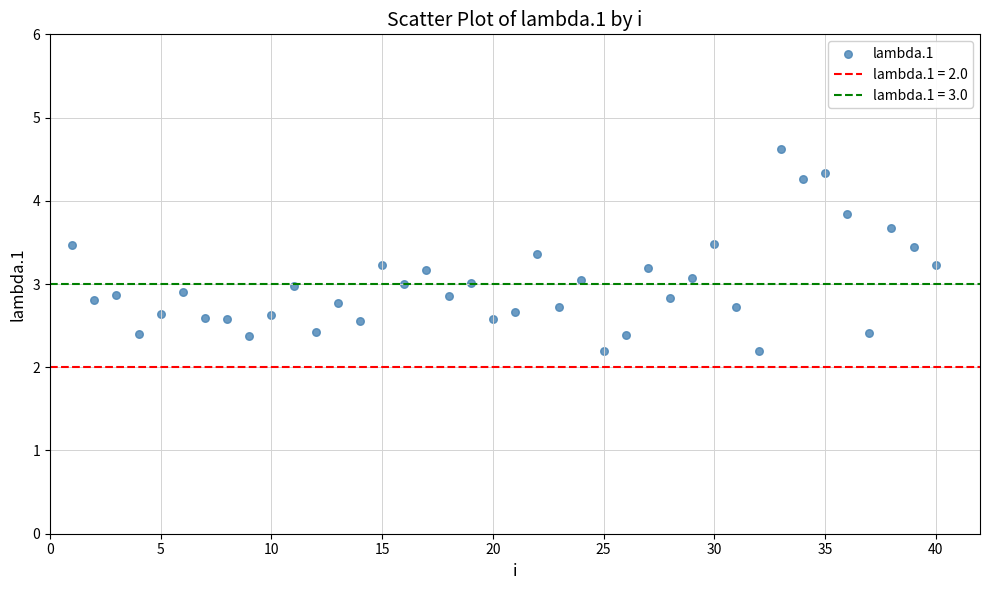

What is the range of Y values (max minus min)?

2.4